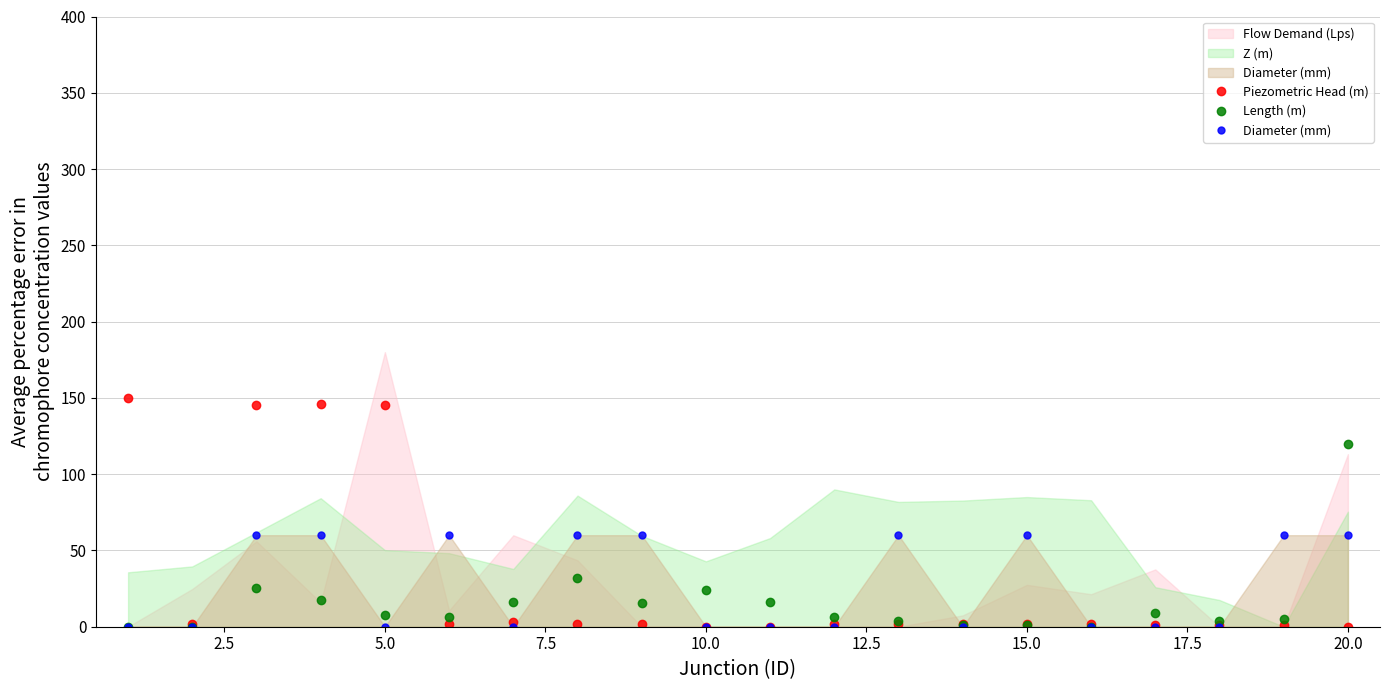

What is the average value of the Diameter (mm) series?

27.0